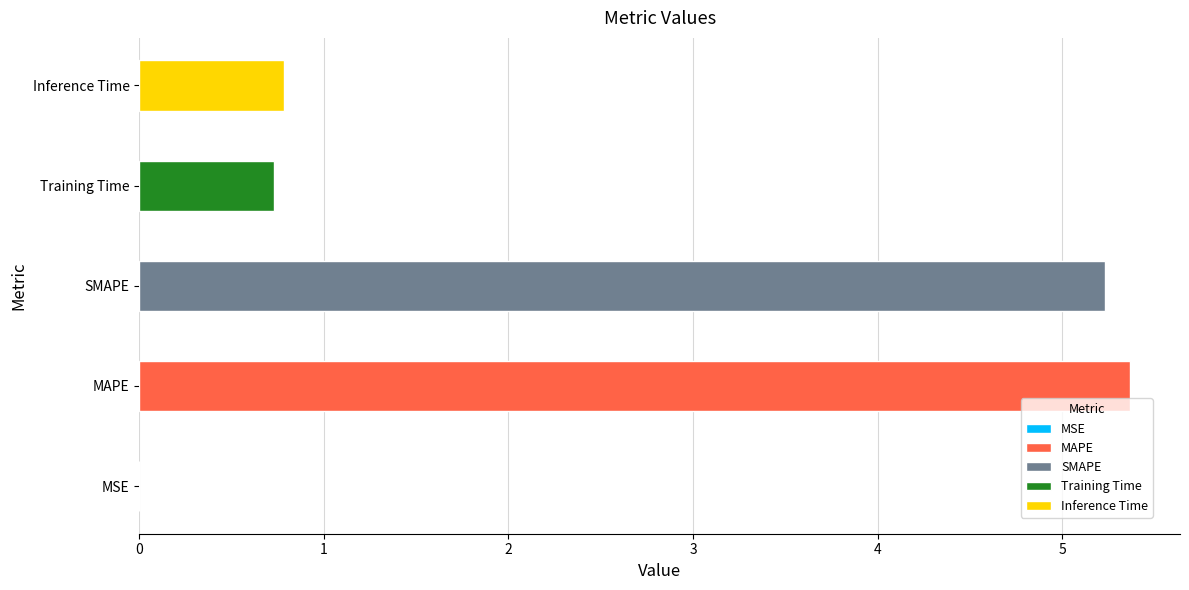

Is it true that the value at MAPE is 8.3?

False